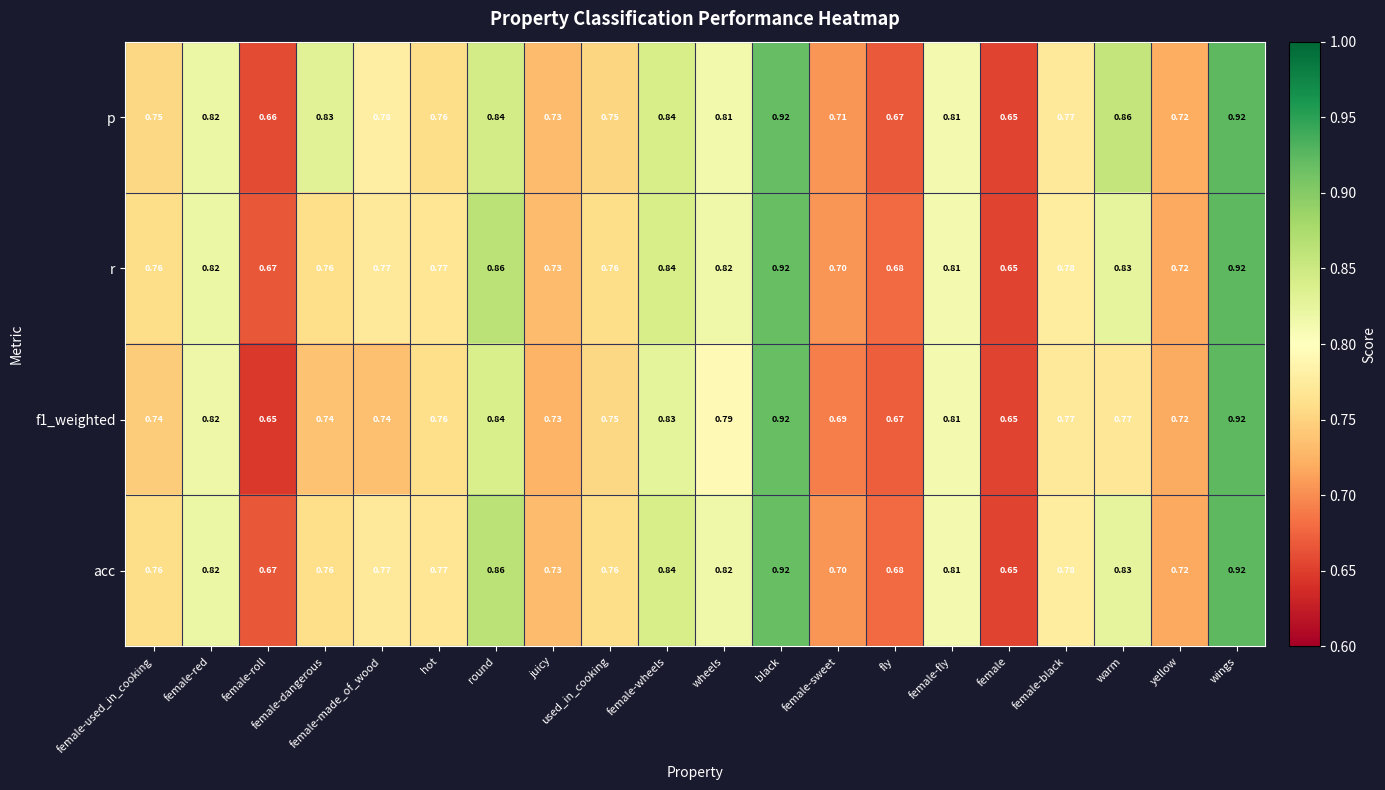

Which category has the lowest value in the r series?

female